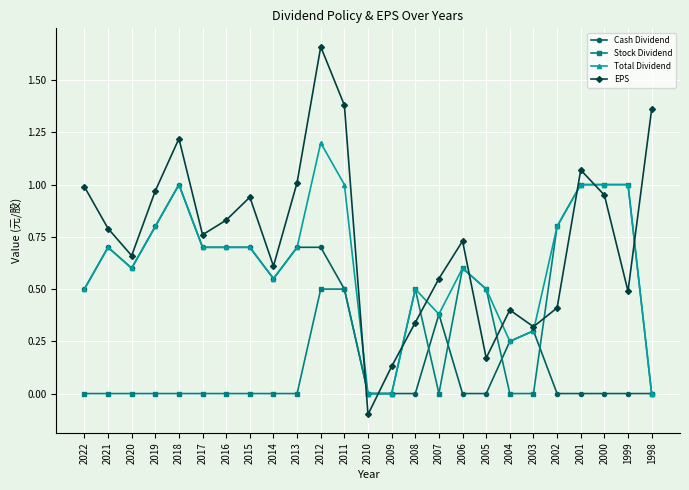

What value does the Total Dividend series have at 2005?

0.5